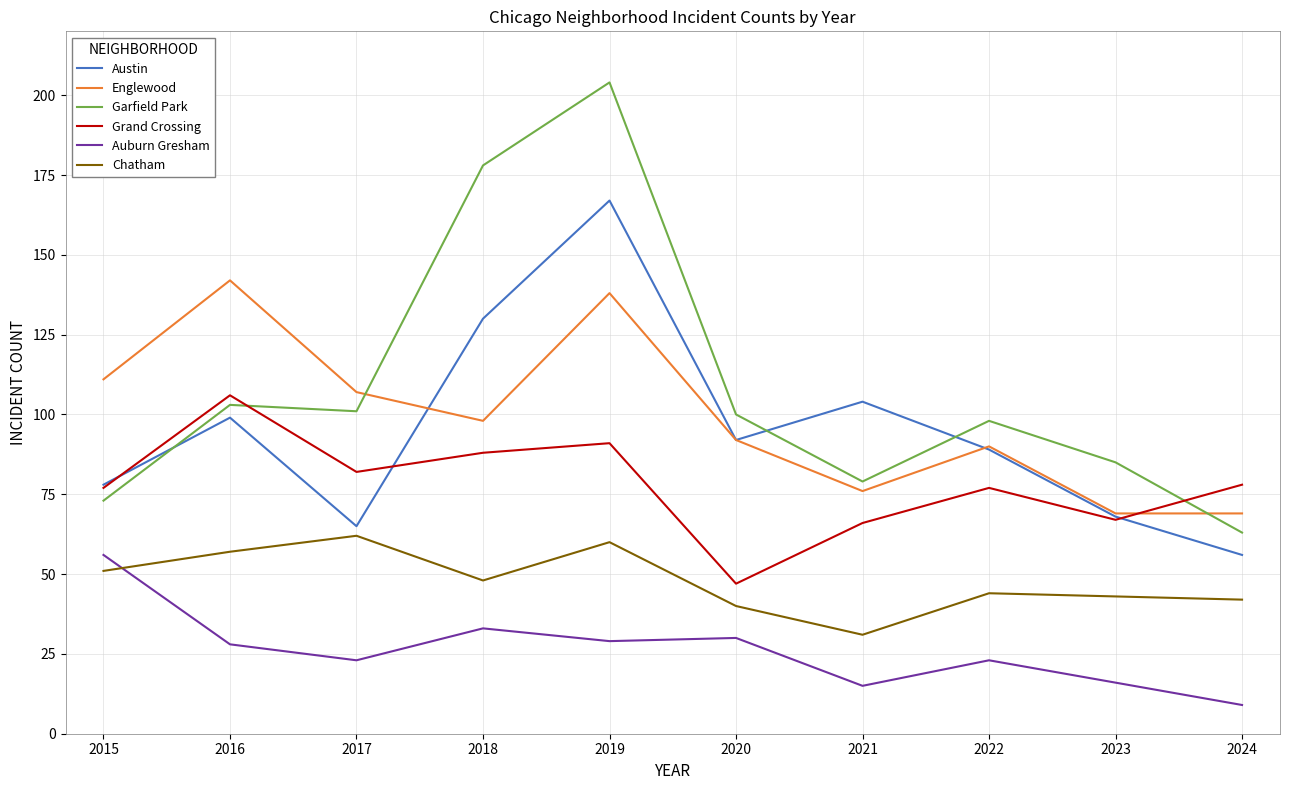

Reading left to right, list all the values displayed in this chart.

Austin: 78	99	65	130	167	92	104	89	68	56
Englewood: 111	142	107	98	138	92	76	90	69	69
Garfield Park: 73	103	101	178	204	100	79	98	85	63
Grand Crossing: 77	106	82	88	91	47	66	77	67	78
Auburn Gresham: 56	28	23	33	29	30	15	23	16	9
Chatham: 51	57	62	48	60	40	31	44	43	42